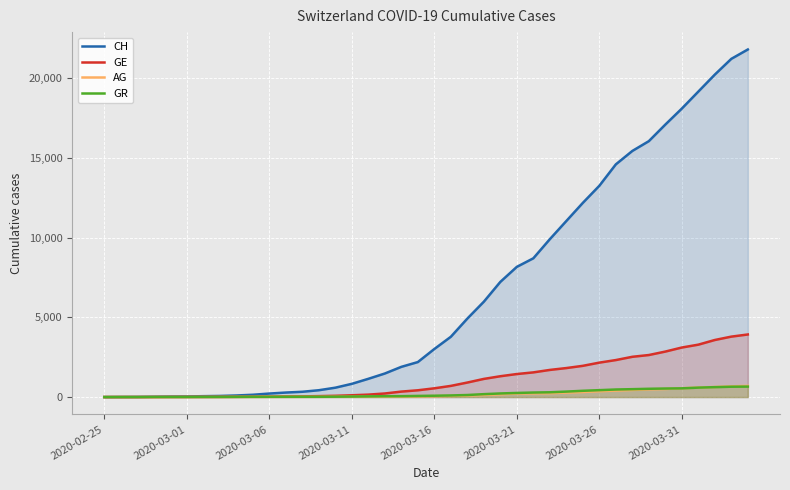

How many values in the CH series are below 3016?

20